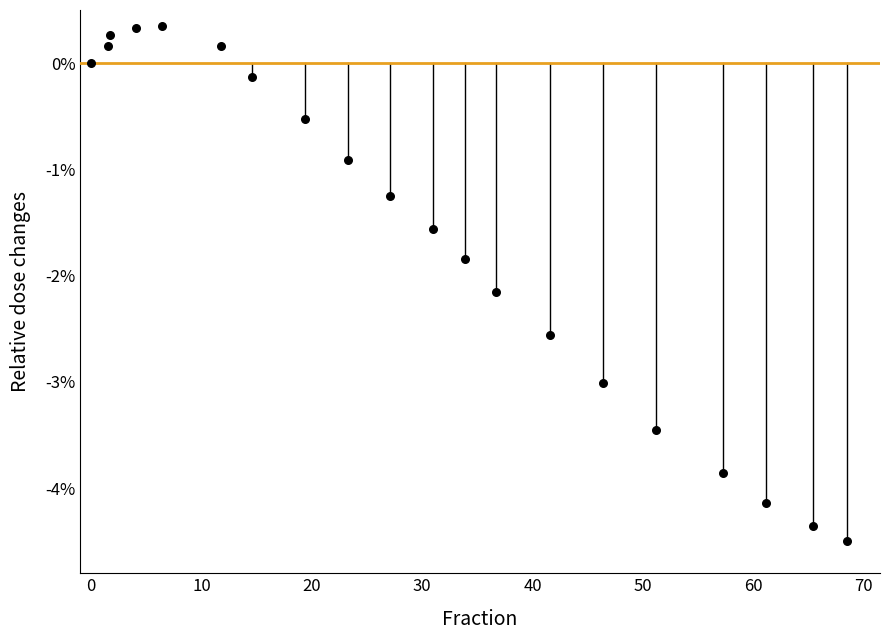

What is the range of Y values (max minus min)?

4.9